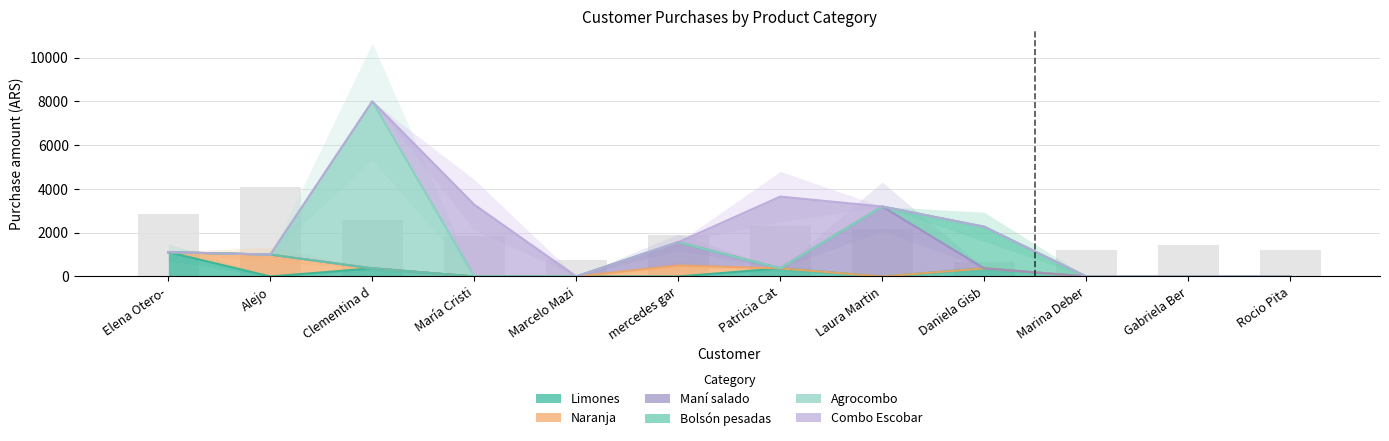

Which series has the largest range (max minus min)?

Agrocombo